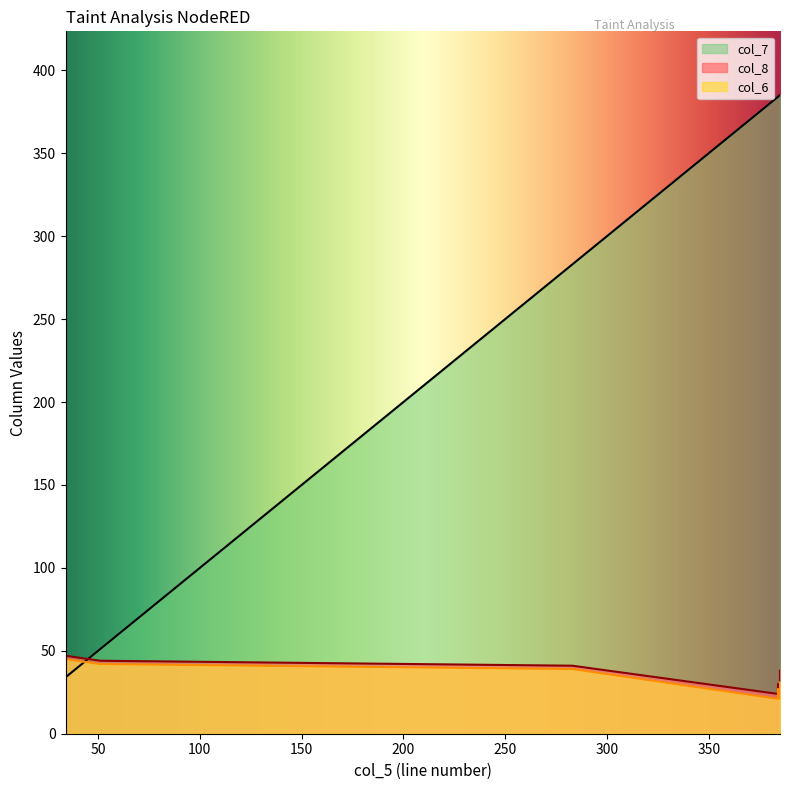

At 385, list the series in order from smallest to largest.

col_6, col_8, col_7